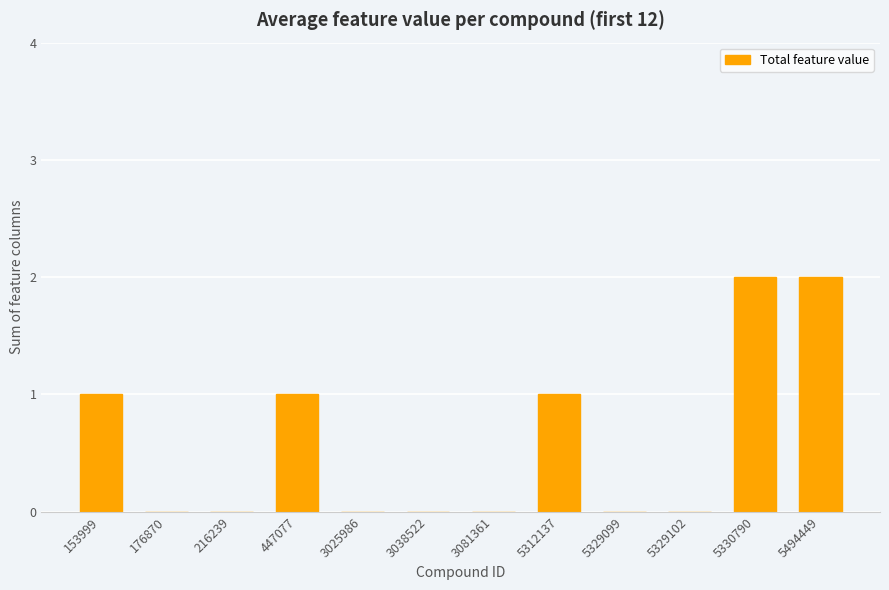

What is the average value?

1